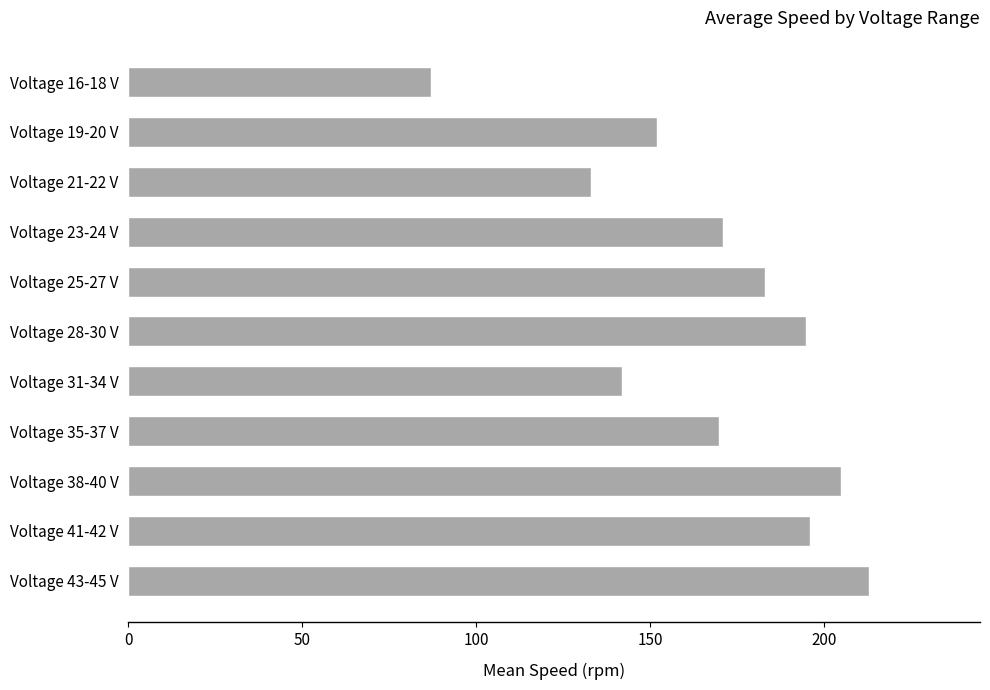

What is the label of the 1st bar from the bottom?

Voltage 43-45 V